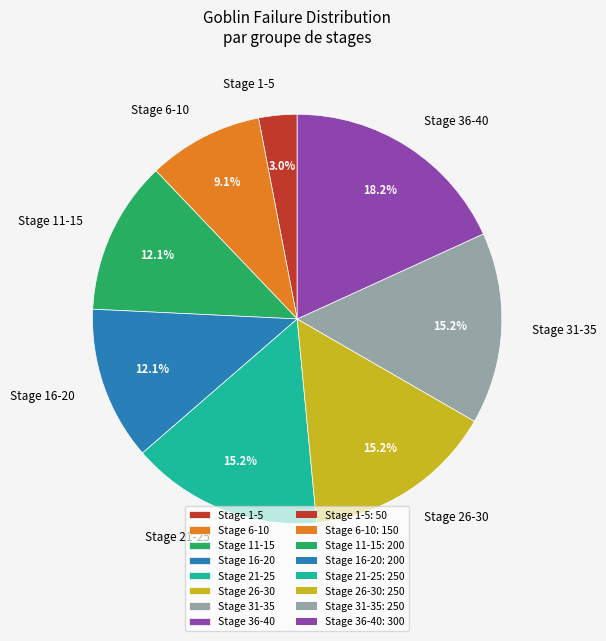

What is the smallest slice in the pie chart?

Stage 1-5